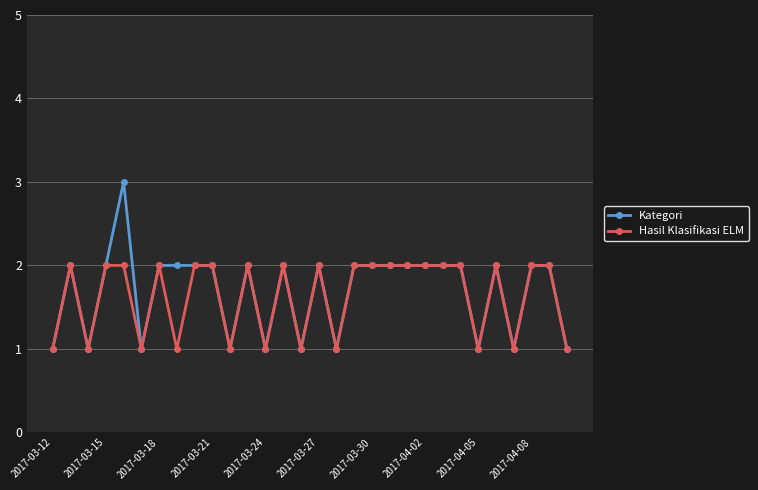

What is the average value of the Hasil Klasifikasi ELM series?

2